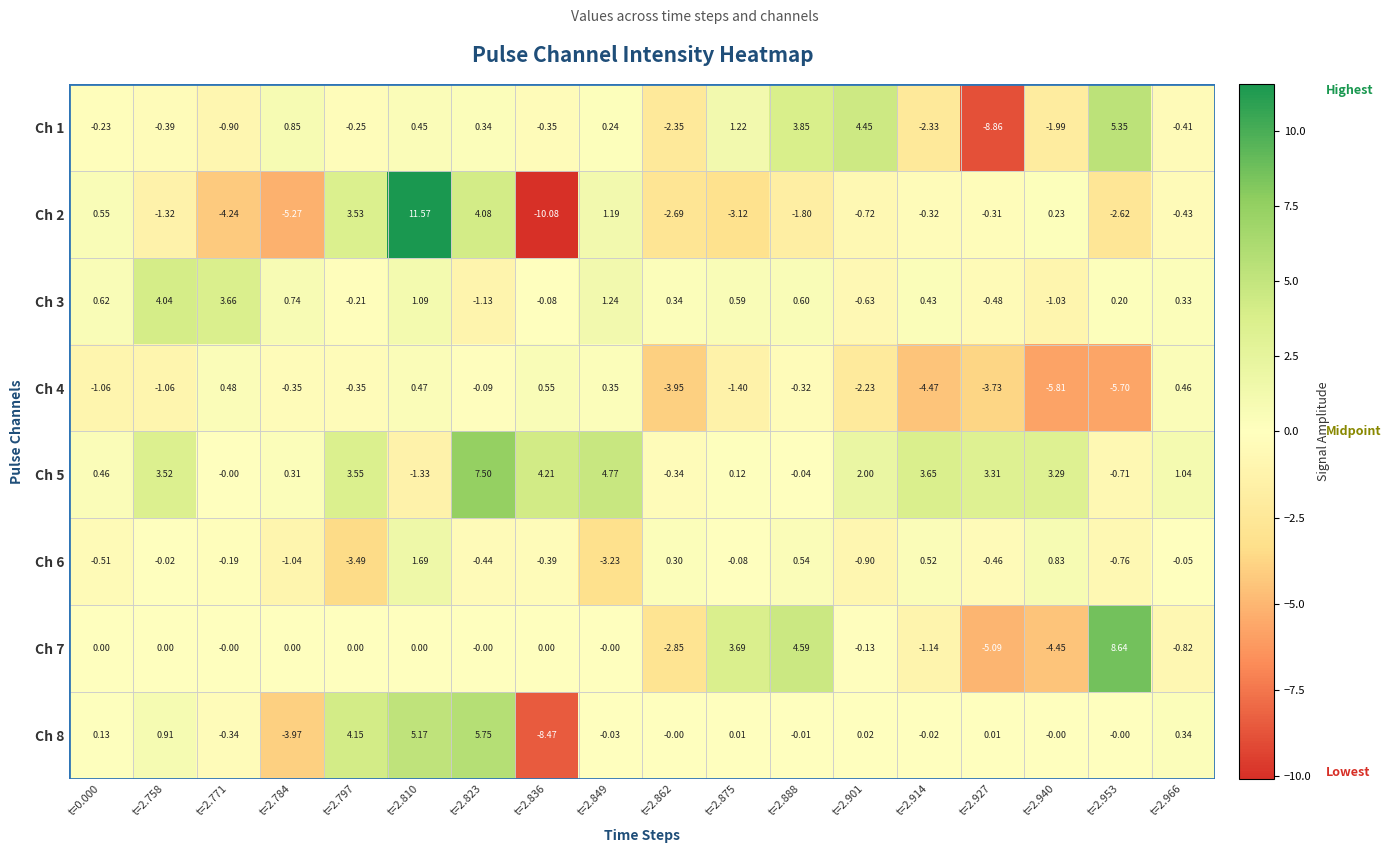

Is the value of Ch 5 at t=2.784 greater than the value of Ch 1 at t=2.849?

Yes